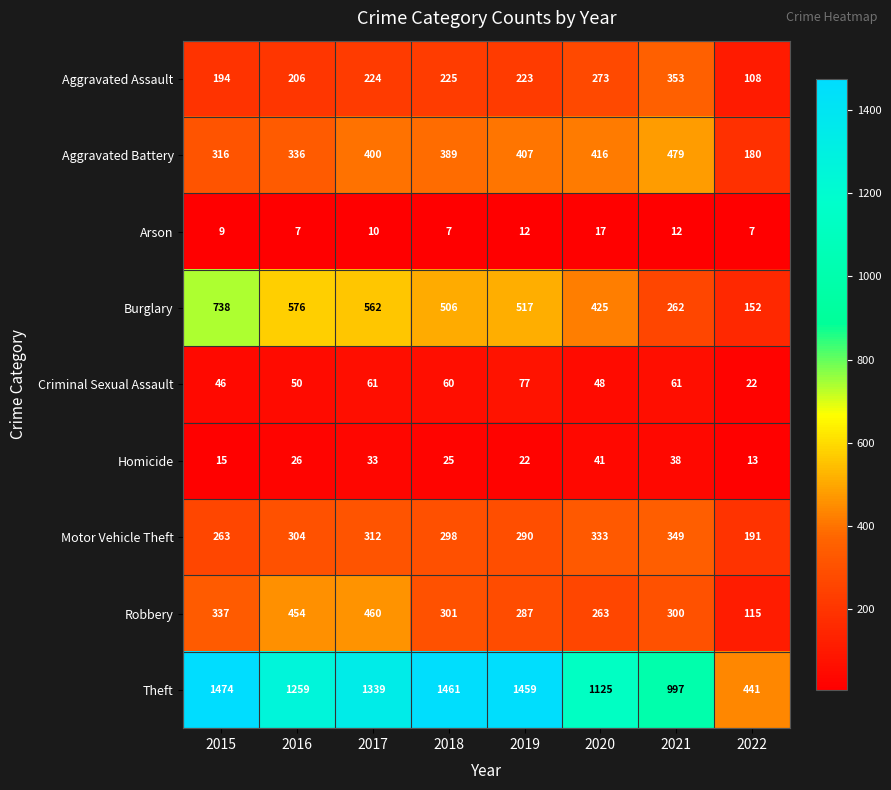

Rank the series at 2017 from lowest to highest value.

Arson, Homicide, Criminal Sexual Assault, Aggravated Assault, Motor Vehicle Theft, Aggravated Battery, Robbery, Burglary, Theft